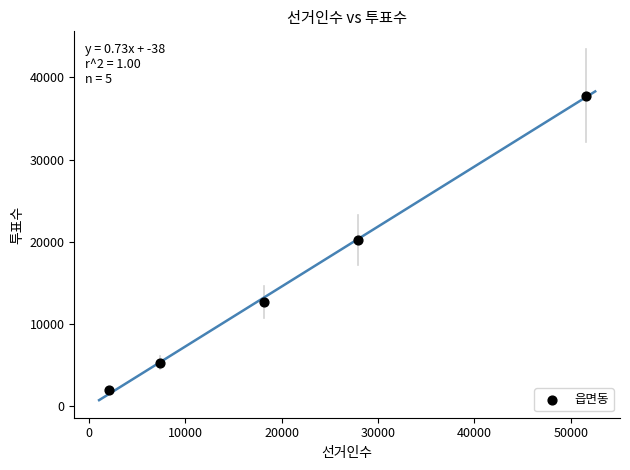

What is the average Y value?

15580